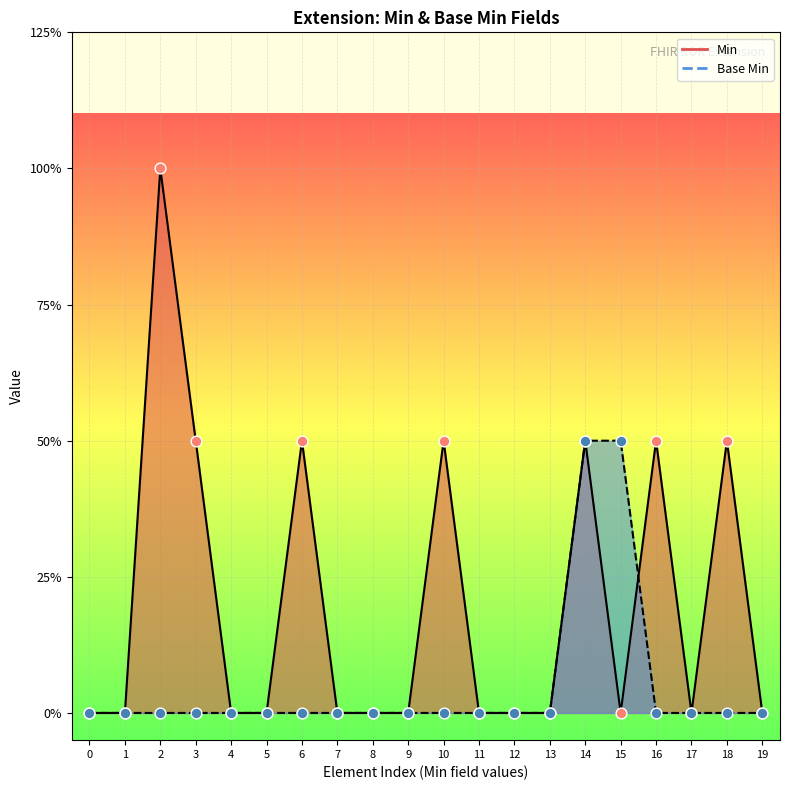

At which category is the sum across all series the highest?

2